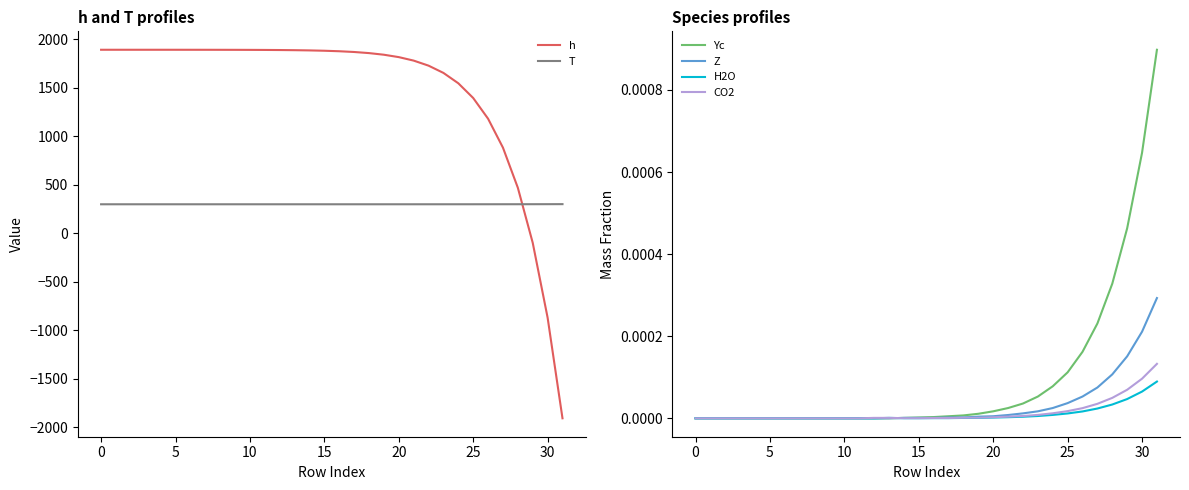

True or false: CO2 and H2O cross at least once.

False